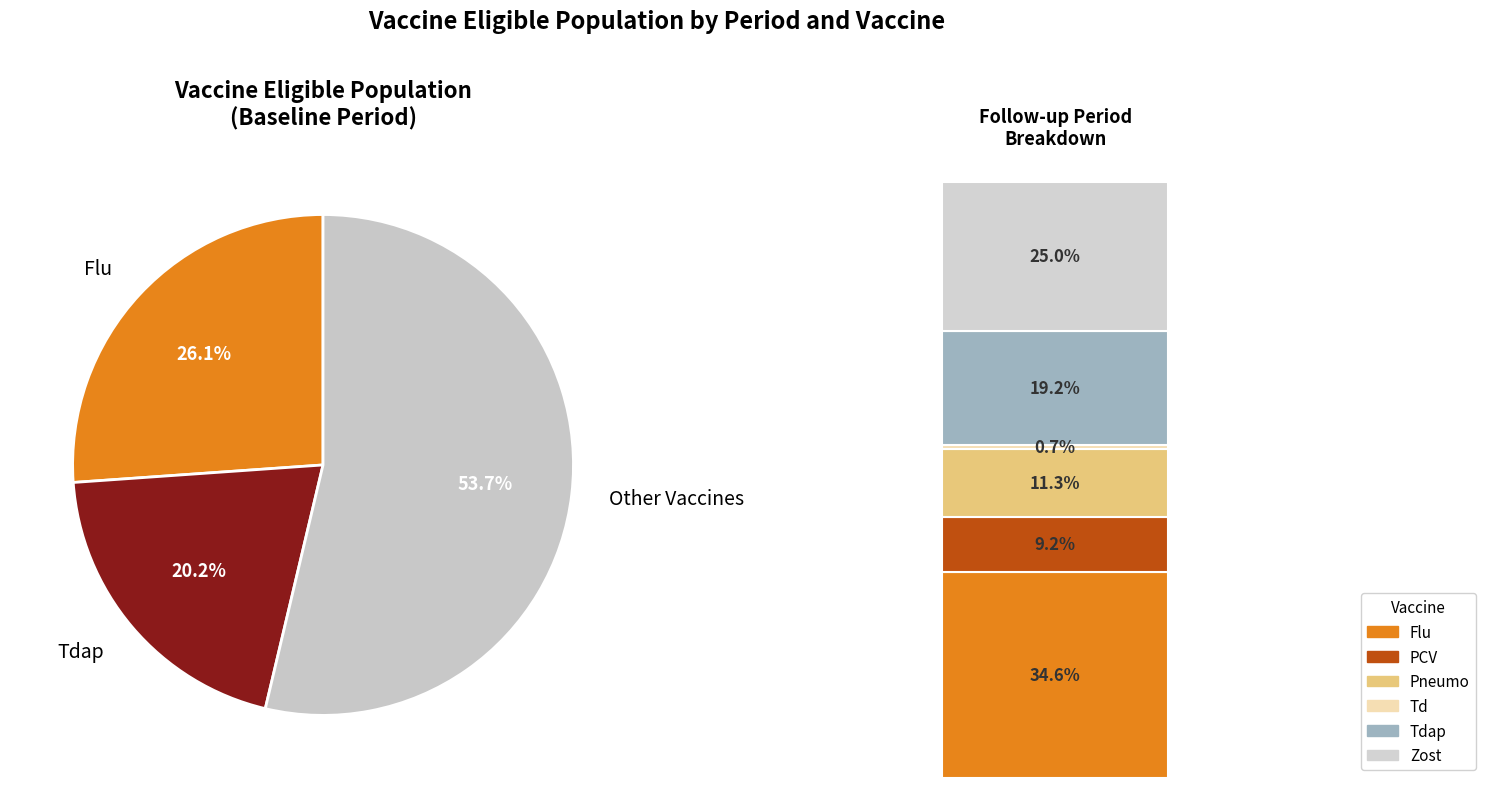

Does Td account for over 50% of the chart?

No